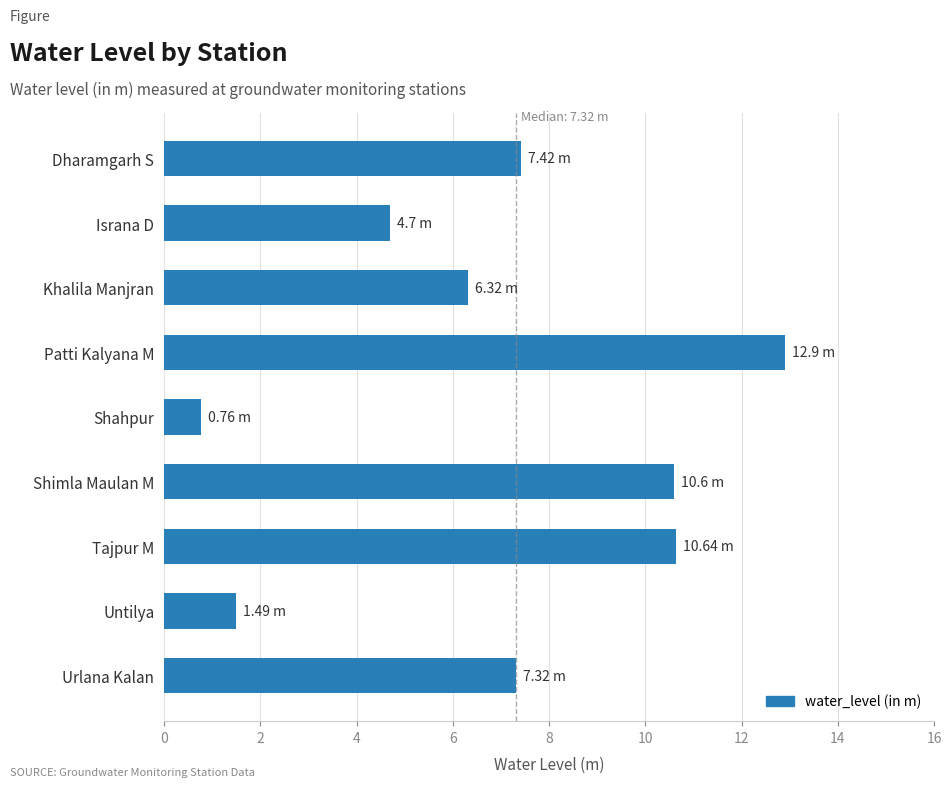

Which has a higher value, Tajpur M or Urlana Kalan?

Tajpur M